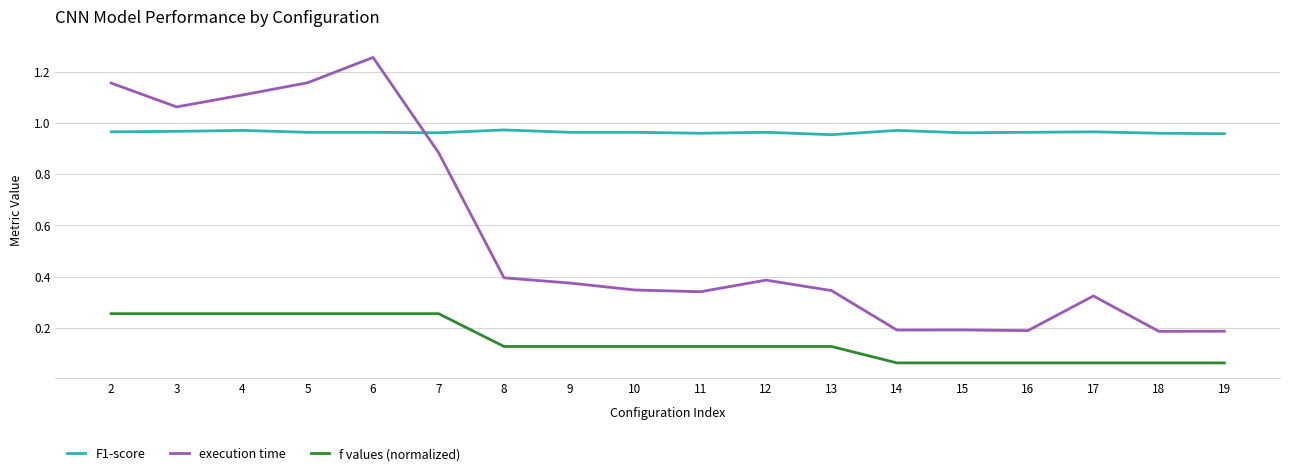

True or false: F1-score and f values (normalized) cross at least once.

False